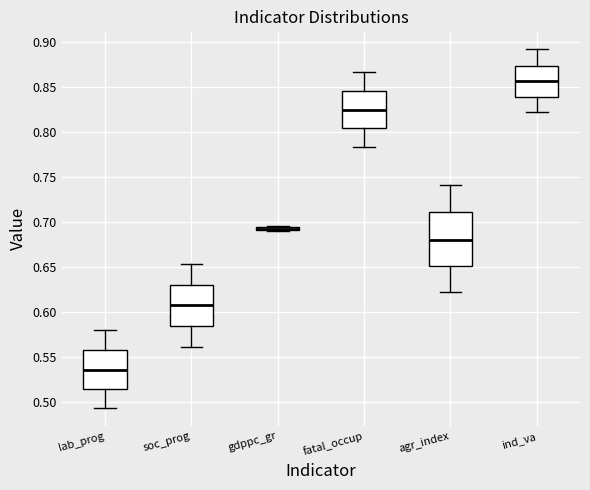

Which box is the tallest, from its lower edge to its upper edge?

agr_index